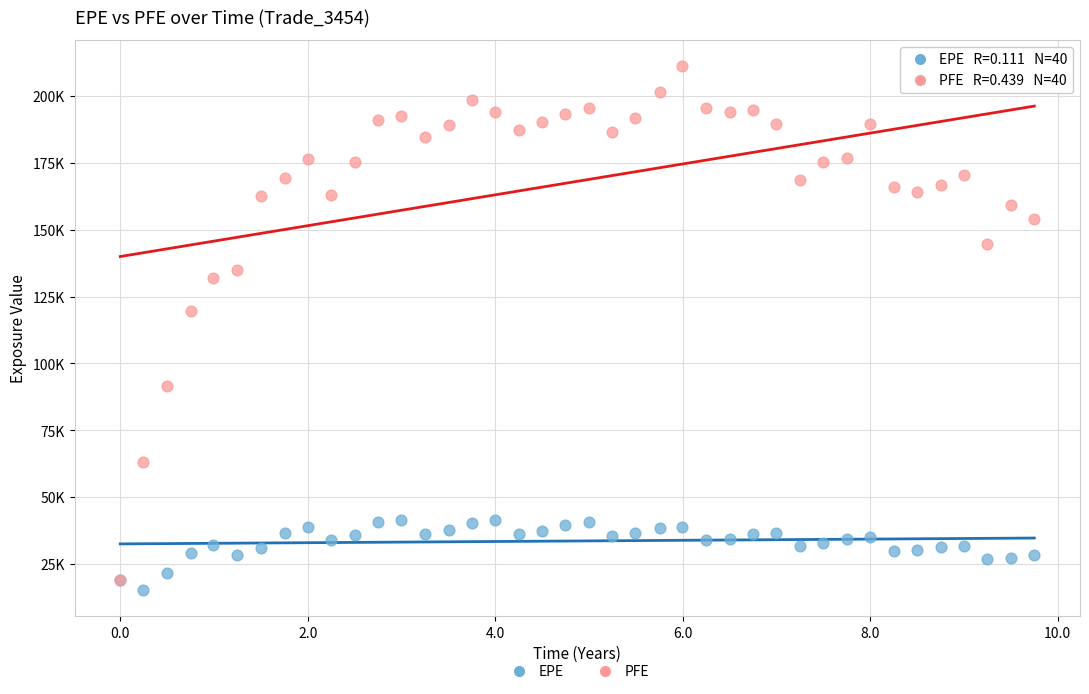

Which series contains the highest Y value?

PFE